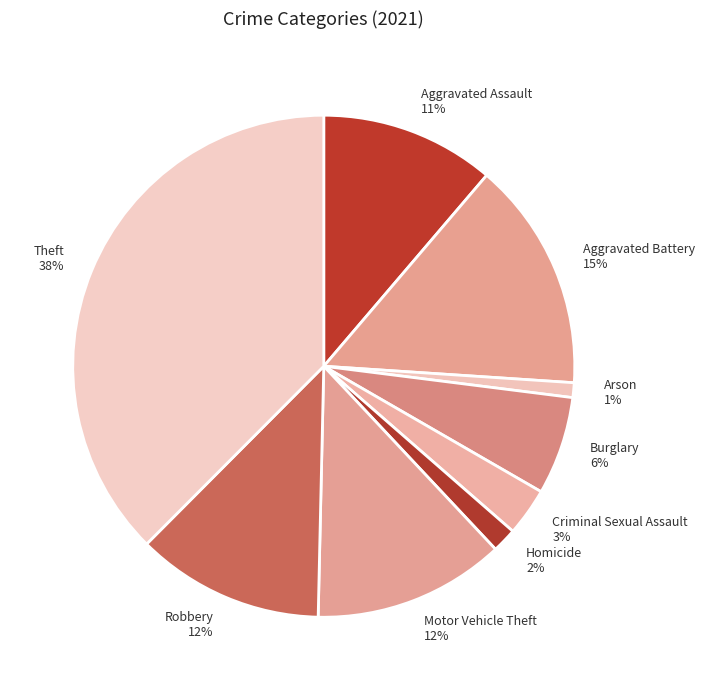

To the nearest percent, what percentage of the pie is Arson?

1%